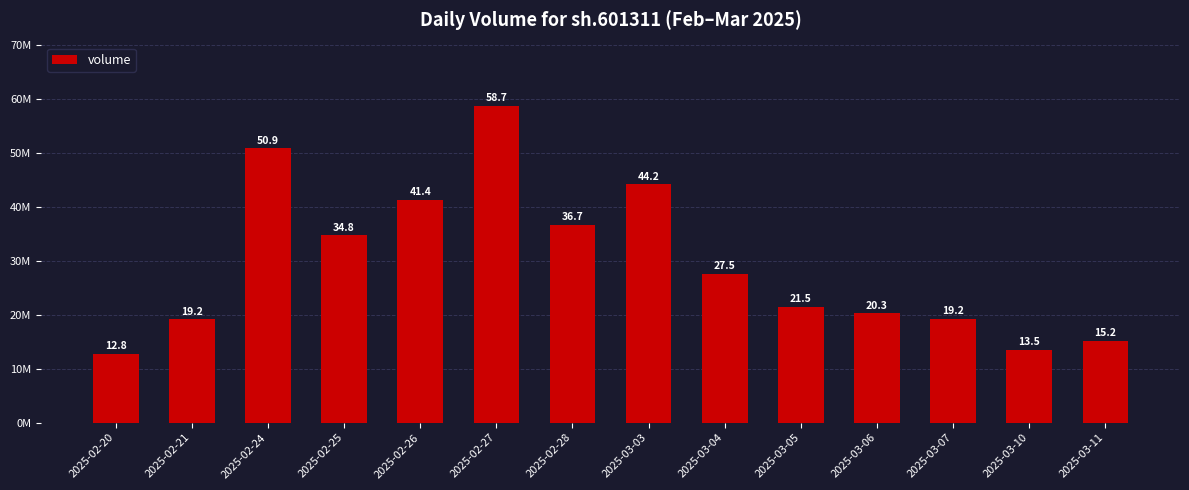

Rank the categories by value from highest to lowest.

2025-02-27, 2025-02-24, 2025-03-03, 2025-02-26, 2025-02-28, 2025-02-25, 2025-03-04, 2025-03-05, 2025-03-06, 2025-03-07, 2025-02-21, 2025-03-11, 2025-03-10, 2025-02-20